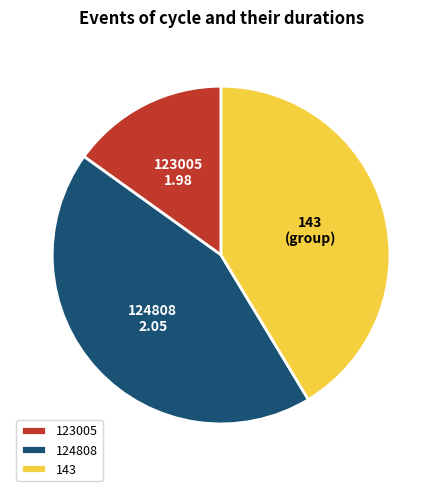

What is the largest slice in the pie chart?

124808